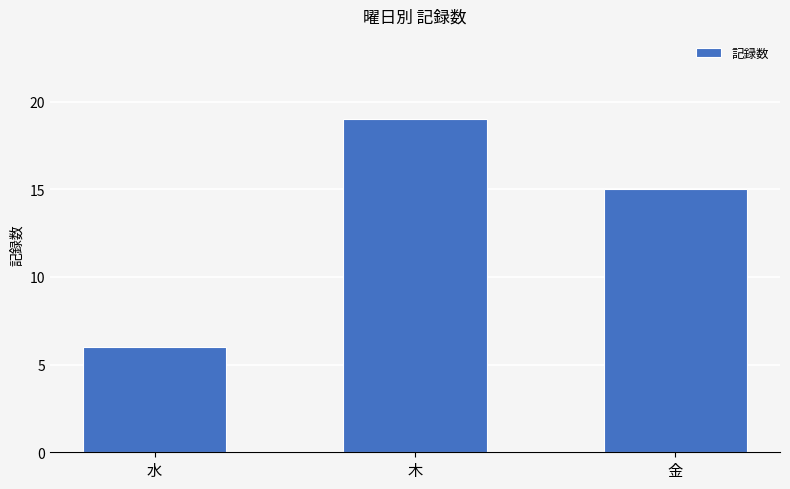

Which label corresponds to the smallest value in the chart?

水